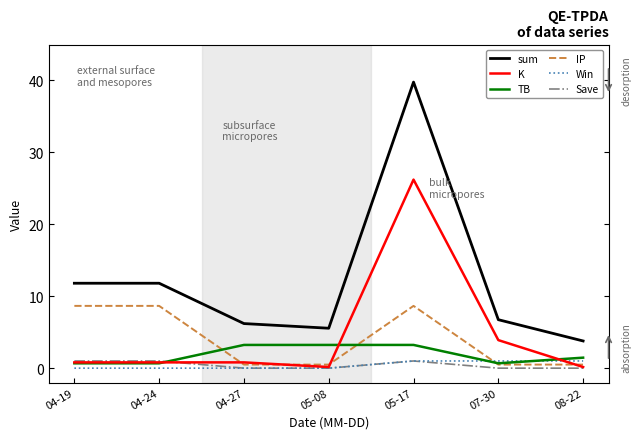

Which series has the largest total across all categories?

sum